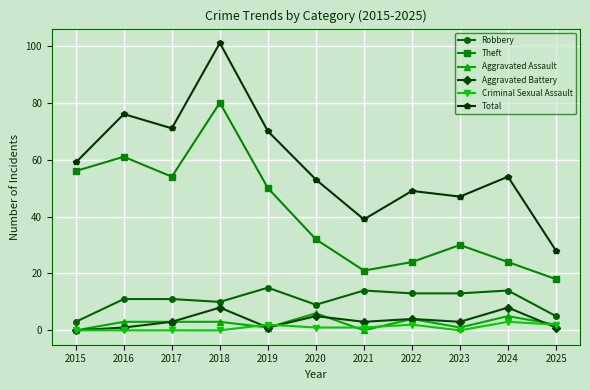

Which series has the widest spread of values?

Total